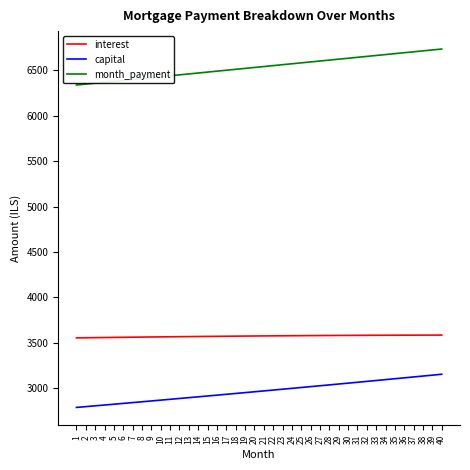

What are all the series names shown in the legend?

interest, capital, month_payment